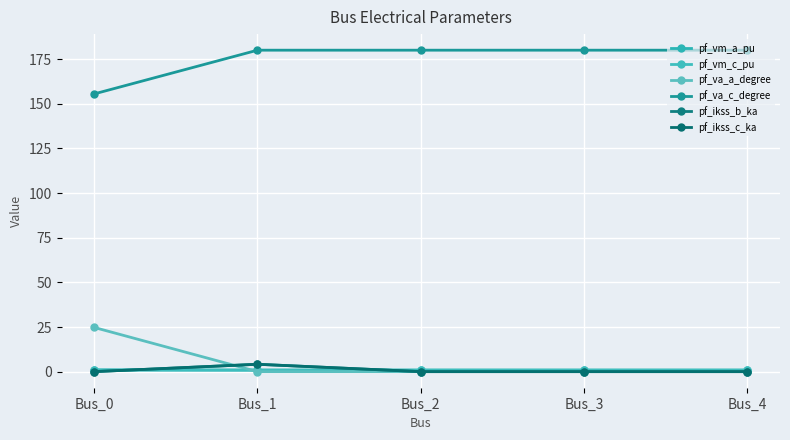

What is the sum of all pf_vm_a_pu values?

4.4